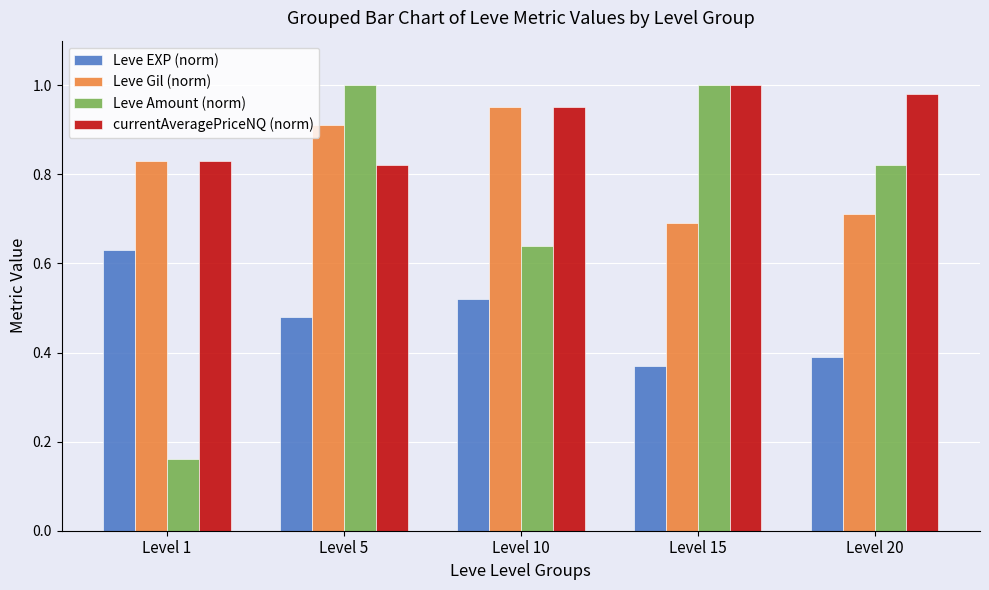

At how many categories does at least one series exceed 0?

5